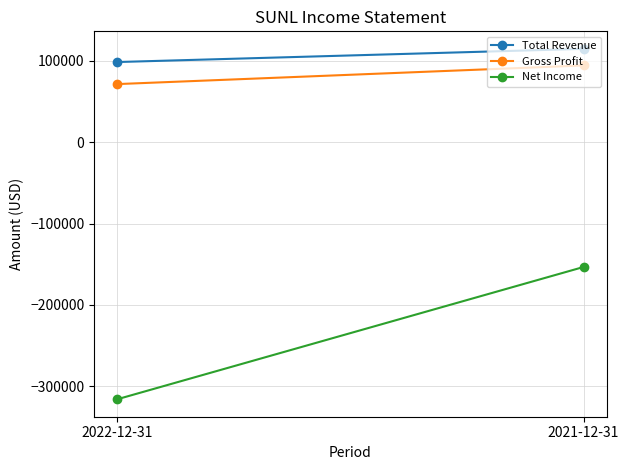

Reading left to right, transcribe all the data shown in this chart.

Total Revenue: 2022-12-31=98500	2021-12-31=114700
Gross Profit: 2022-12-31=71400	2021-12-31=94300
Net Income: 2022-12-31=-315900	2021-12-31=-153400